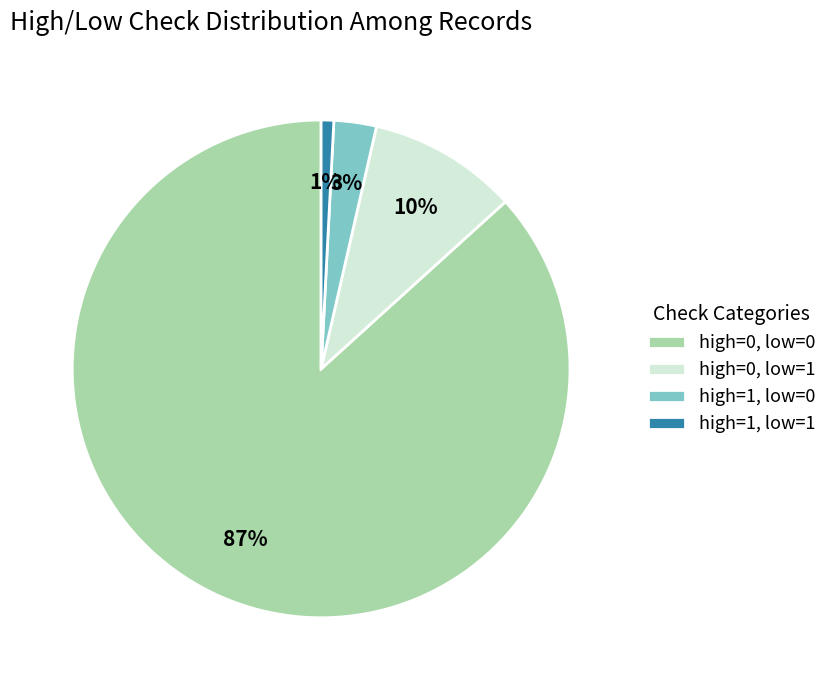

Does any single category account for the majority?

Yes